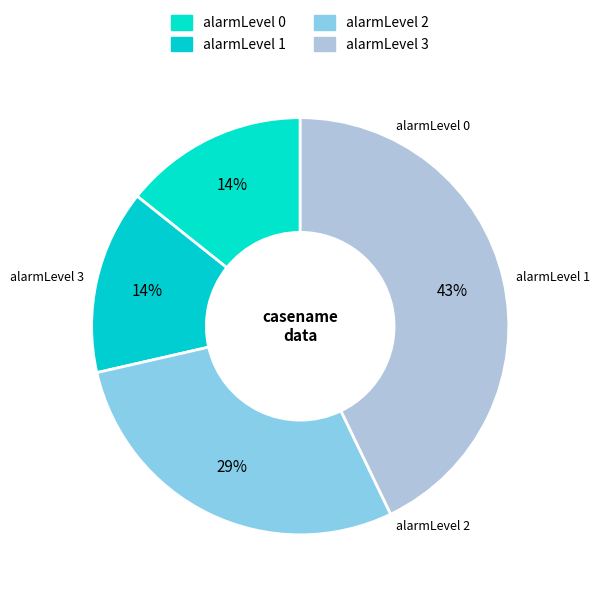

The alarmLevel 1 slice represents 20% of the pie. True or false?

False